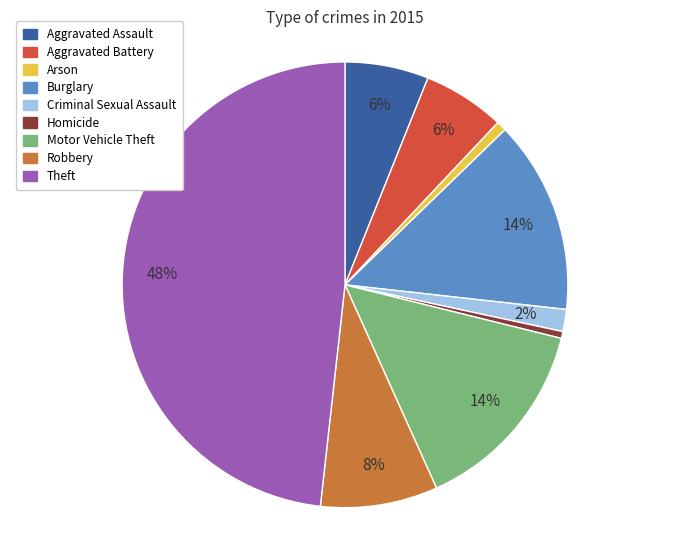

The Aggravated Assault slice represents 1% of the pie. True or false?

False